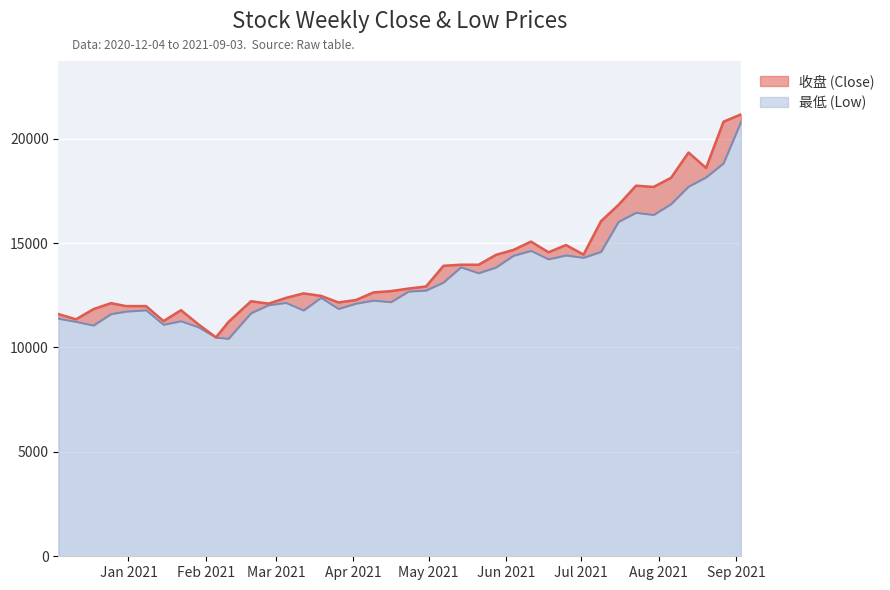

At which label does 收盘 (Close) reach its peak?

2021-09-03